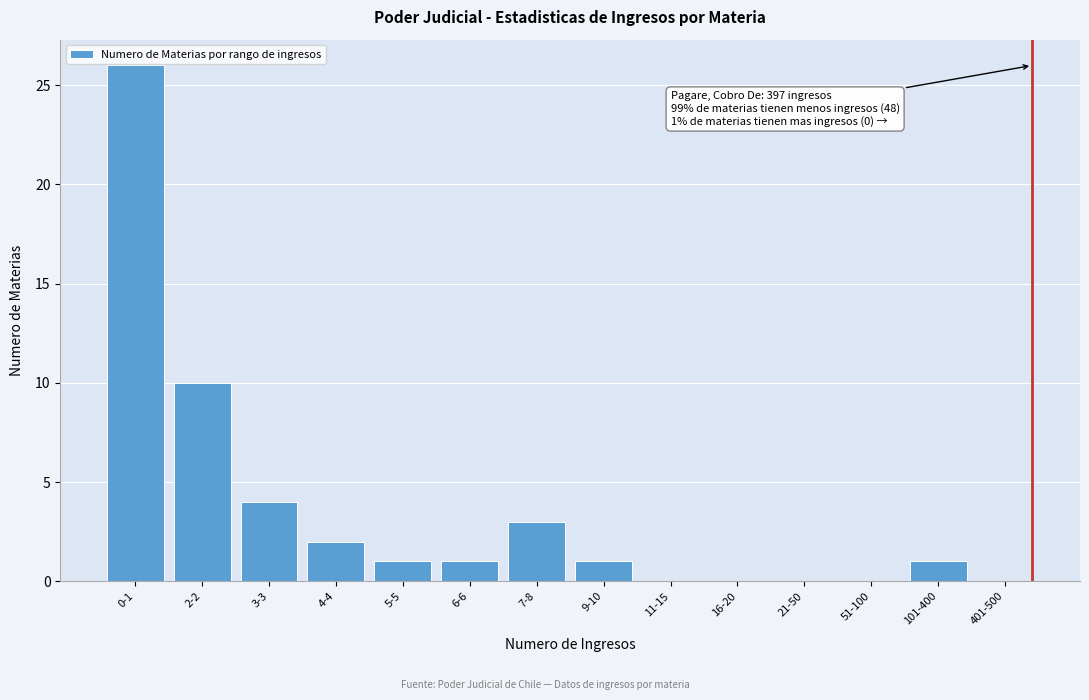

Reading right to left, list all the values displayed in this chart.

401-500=0	101-400=1	51-100=0	21-50=0	16-20=0	11-15=0	9-10=1	7-8=3	6-6=1	5-5=1	4-4=2	3-3=4	2-2=10	0-1=26